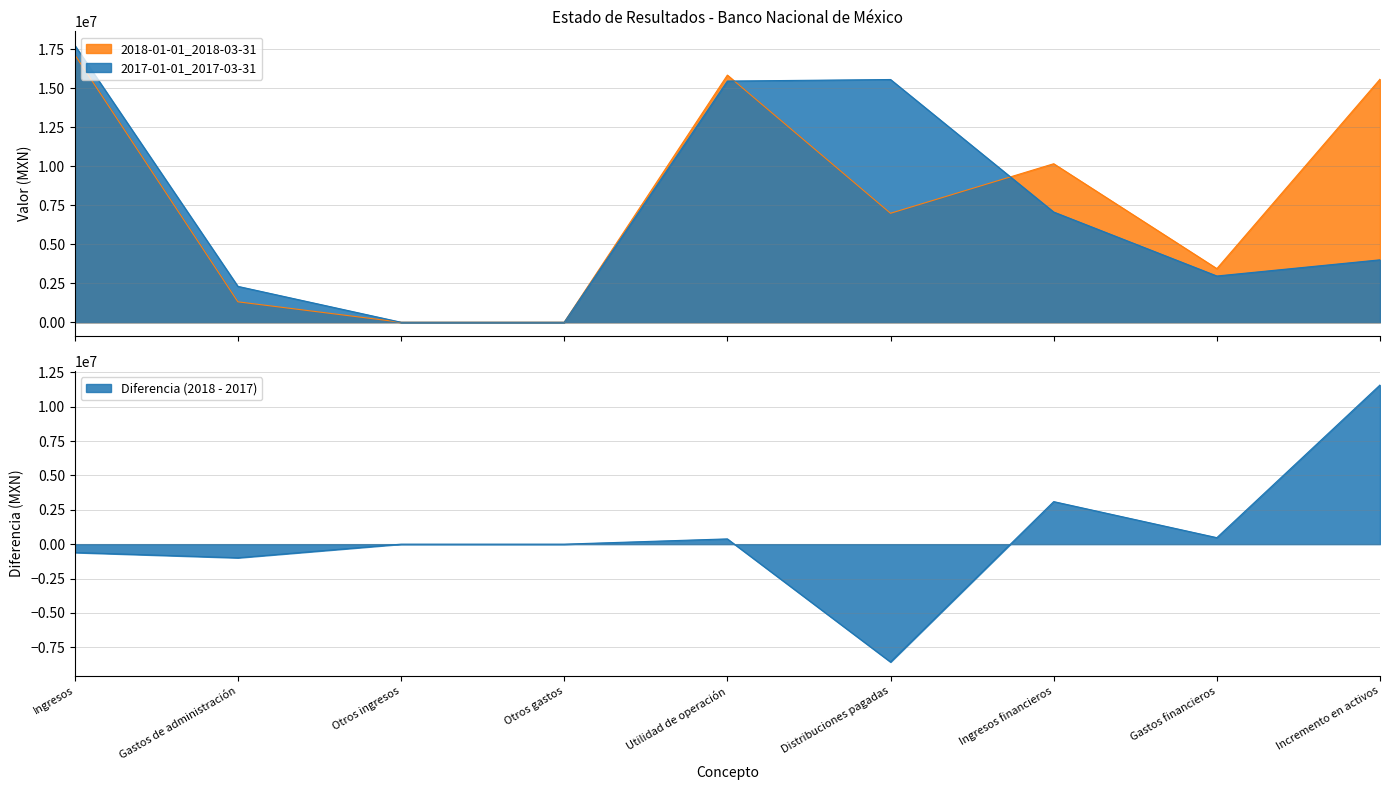

How many lines are shown in the chart?

2